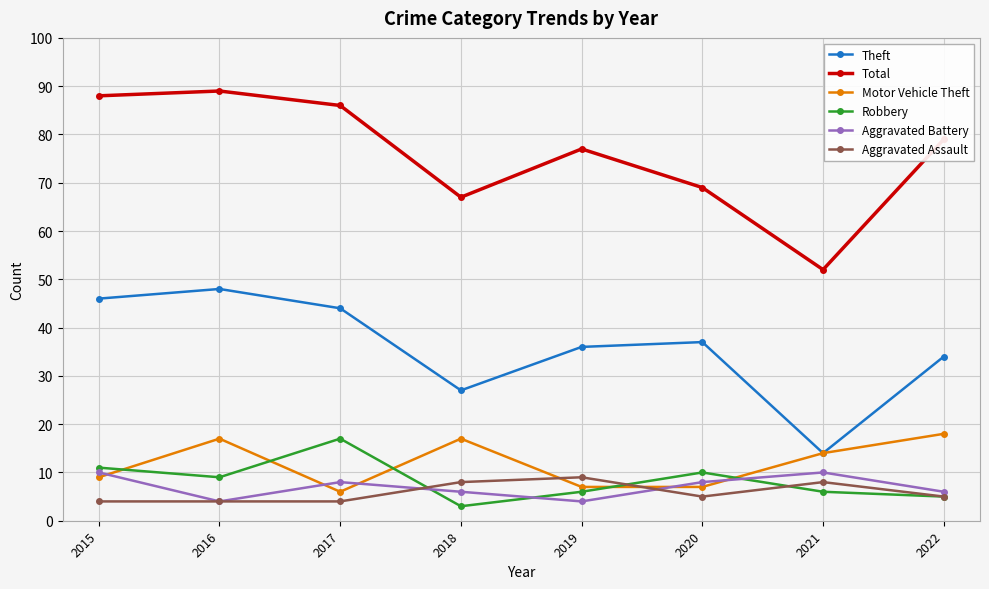

How many times do Aggravated Assault and Motor Vehicle Theft cross each other?

2